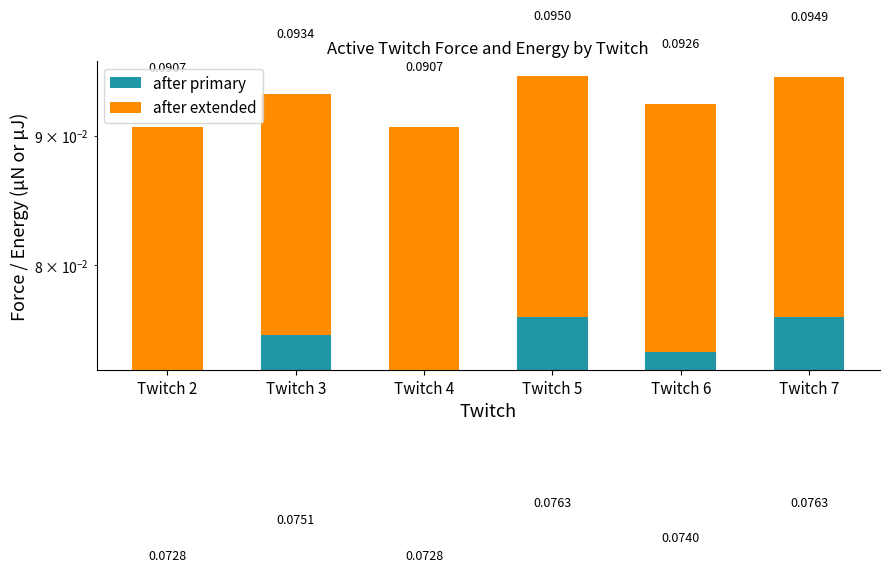

Reading right to left, extract all data points from this chart.

after primary: Twitch 7=0.1	Twitch 6=0.1	Twitch 5=0.1	Twitch 4=0.1	Twitch 3=0.1	Twitch 2=0.1
after extended: Twitch 7=0.0	Twitch 6=0.0	Twitch 5=0.0	Twitch 4=0.0	Twitch 3=0.0	Twitch 2=0.0